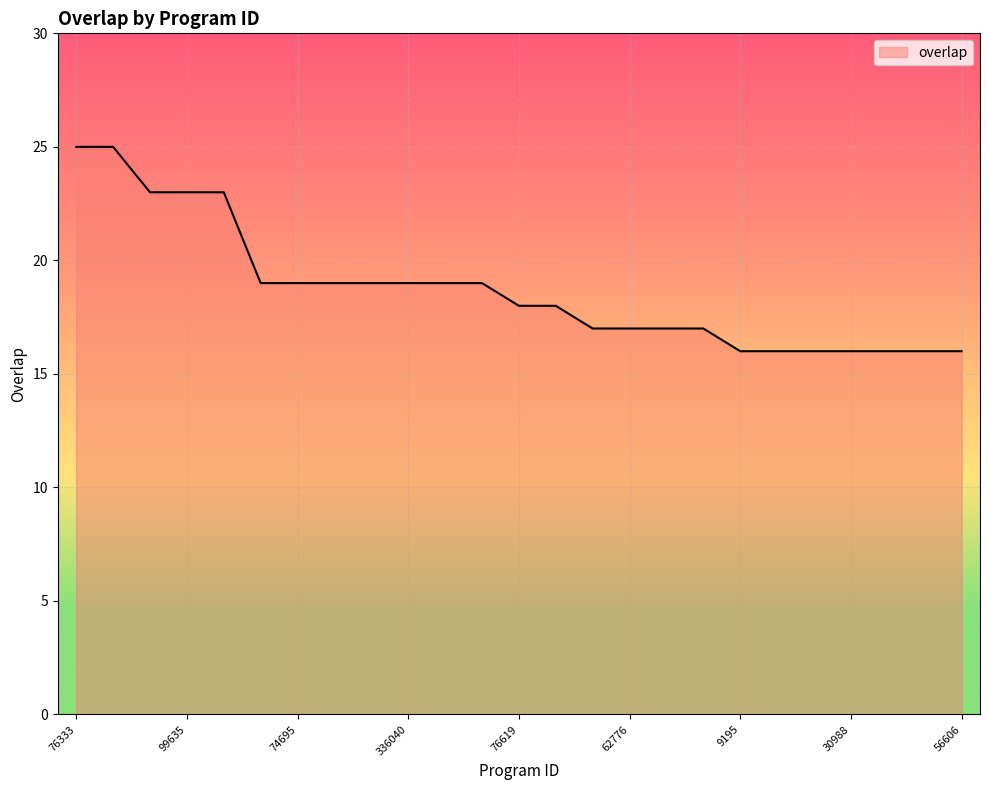

What is the greatest value displayed?

25